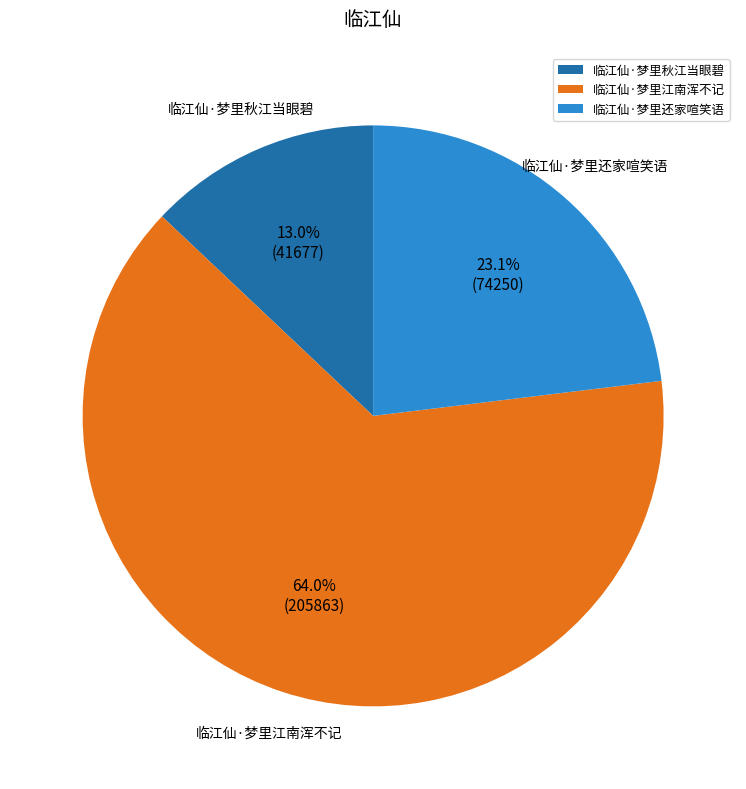

Between 临江仙·梦里还家喧笑语 and 临江仙·梦里江南浑不记, which is larger?

临江仙·梦里江南浑不记